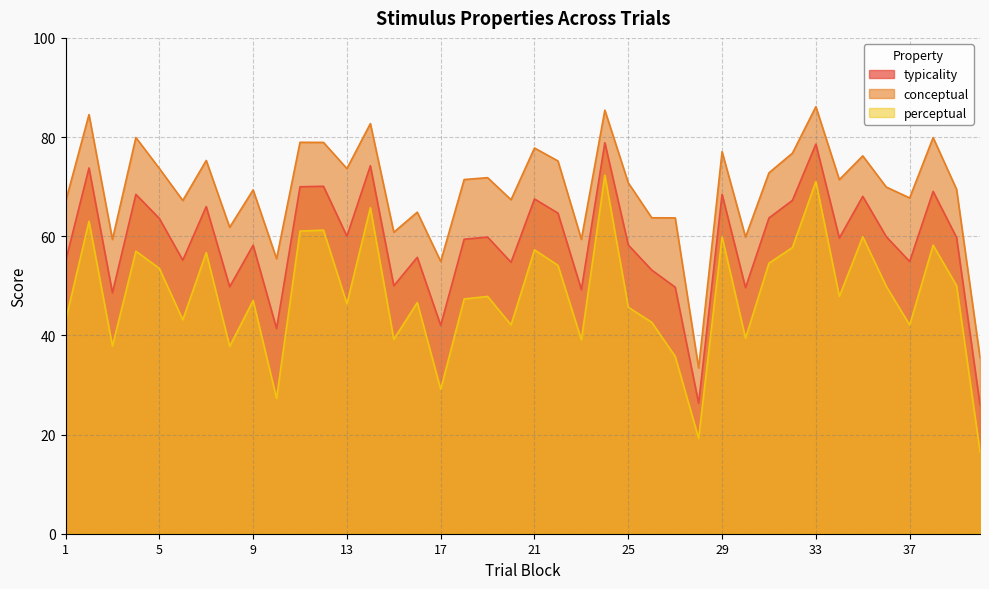

At which label is conceptual closest to 59?

3